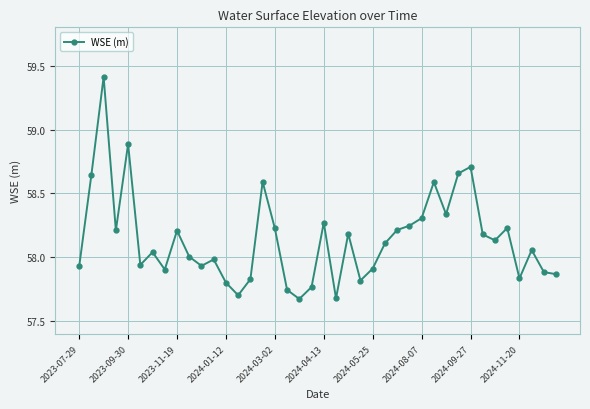

How many points are higher than both their immediate neighbors (excluding endpoints)?

12